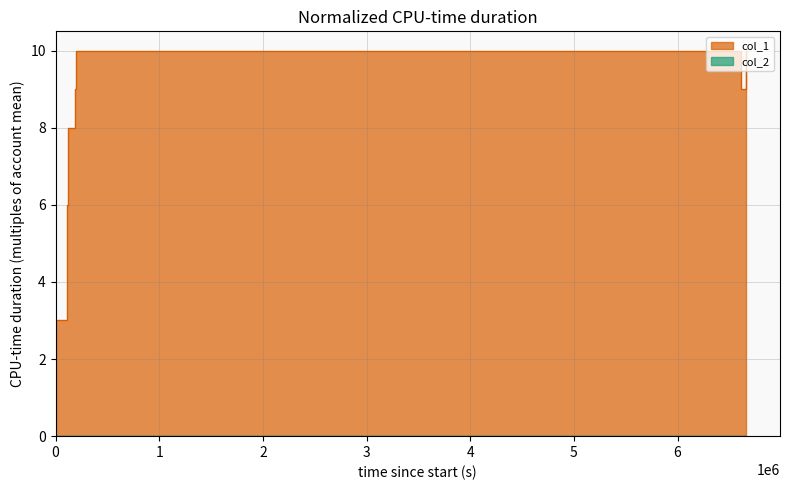

How many data points are less than 9?

3